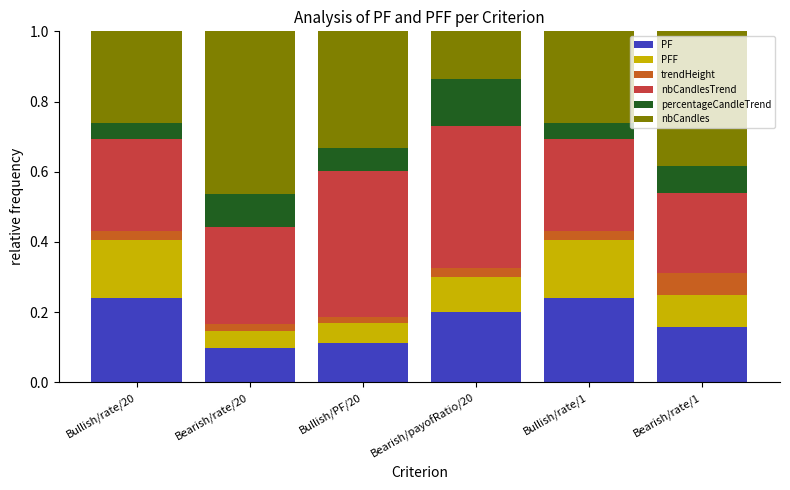

At which label is PF closest to 0?

Bearish/rate/20